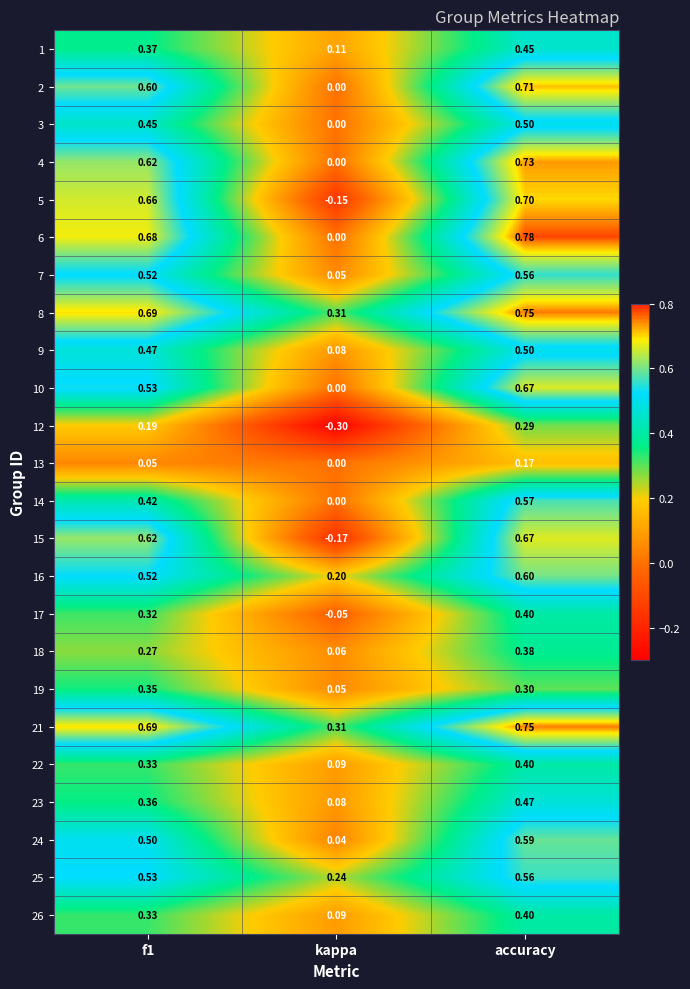

At which category does the chart reach its peak across all series?

accuracy